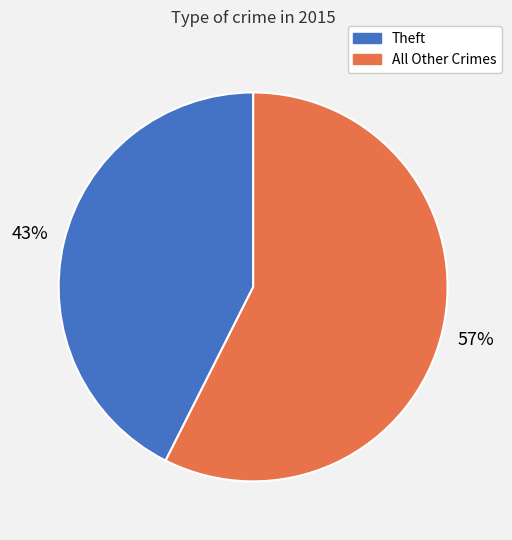

To the nearest percent, what is the average slice percentage?

50%